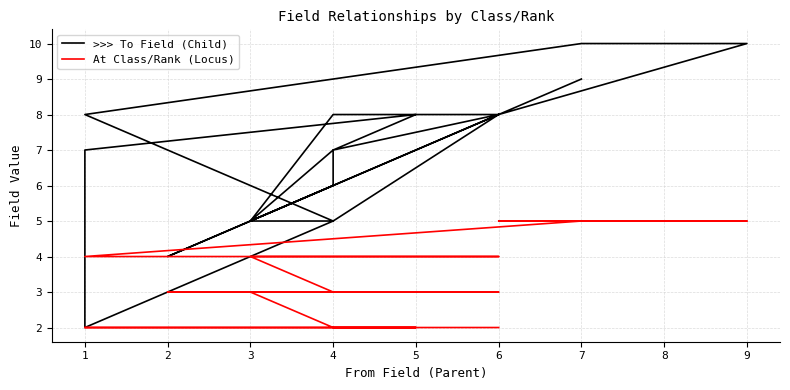

What is the minimum value shown in the chart?

2